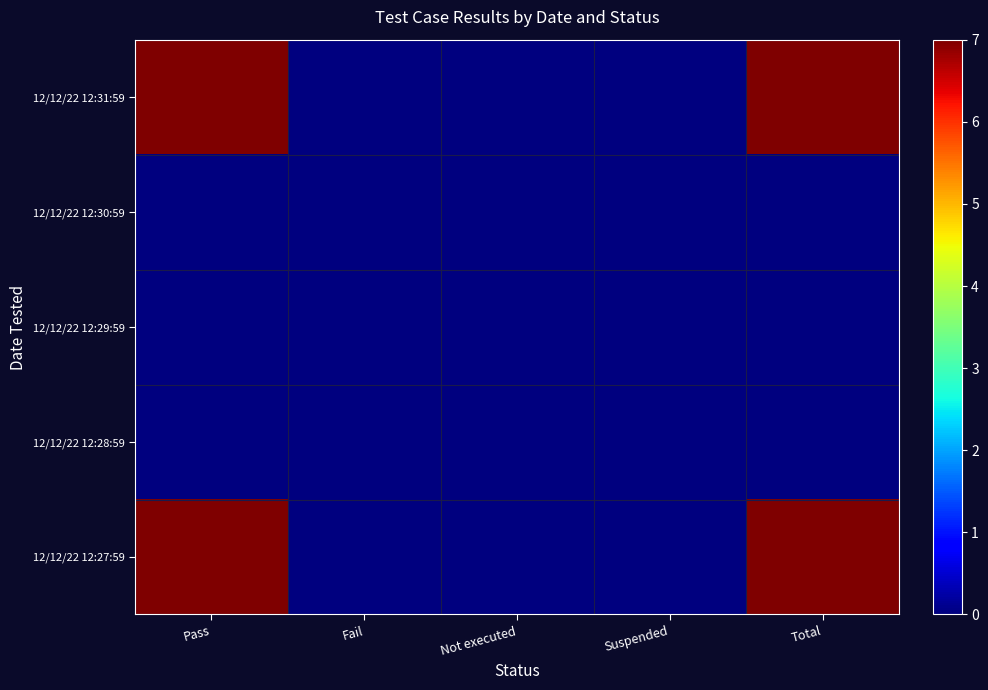

Reading left to right, list all the values displayed in this chart.

12/12/22 12:31:59: Pass=7	Fail=0	Not executed=0	Suspended=0	Total=7
12/12/22 12:30:59: Pass=0	Fail=0	Not executed=0	Suspended=0	Total=0
12/12/22 12:29:59: Pass=0	Fail=0	Not executed=0	Suspended=0	Total=0
12/12/22 12:28:59: Pass=0	Fail=0	Not executed=0	Suspended=0	Total=0
12/12/22 12:27:59: Pass=7	Fail=0	Not executed=0	Suspended=0	Total=7